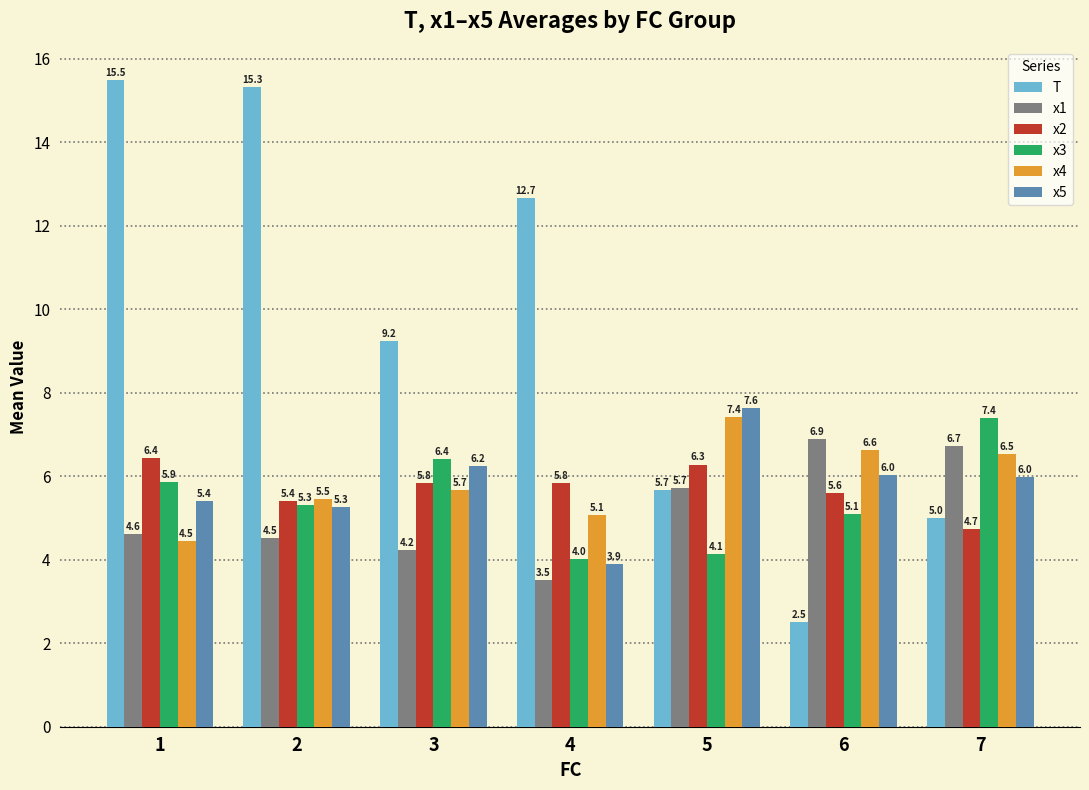

Rank the series at 1 from highest to lowest value.

T, x2, x3, x5, x1, x4